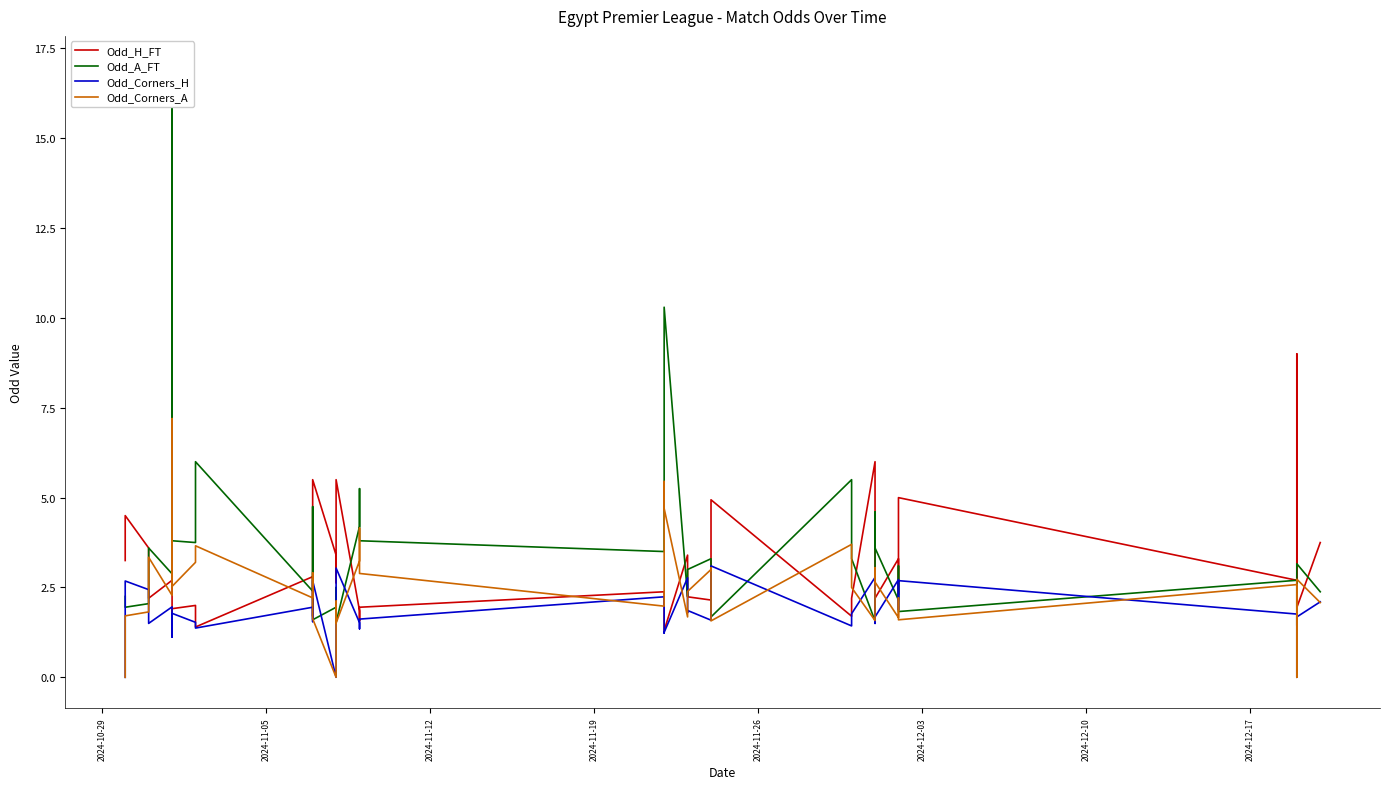

True or false: Odd_H_FT and Odd_Corners_H cross at least once.

False